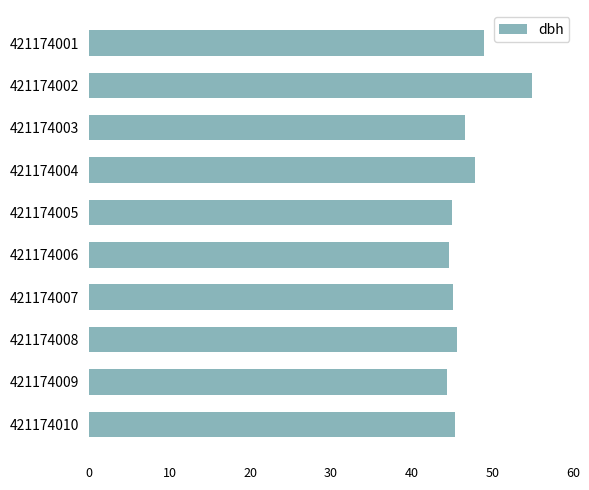

Count the number of data series in this chart.

1